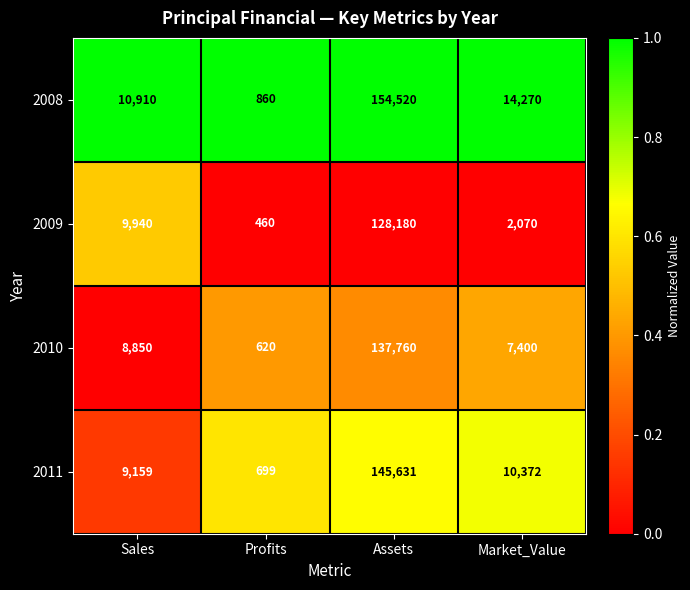

Where is 2011 nearest to the value 73165?

Market_Value